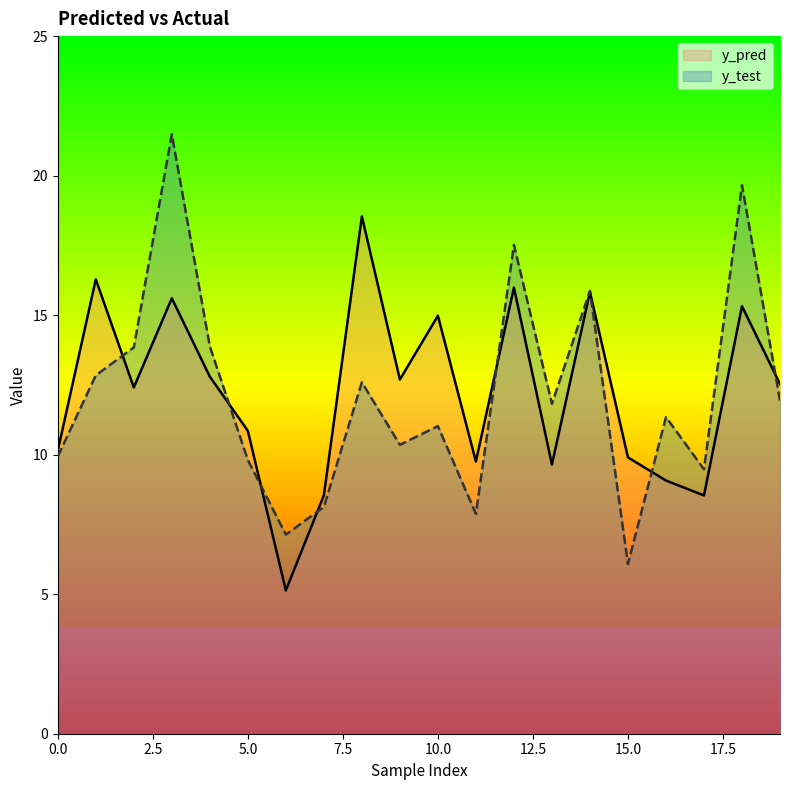

At how many categories does at least one series exceed 20?

1